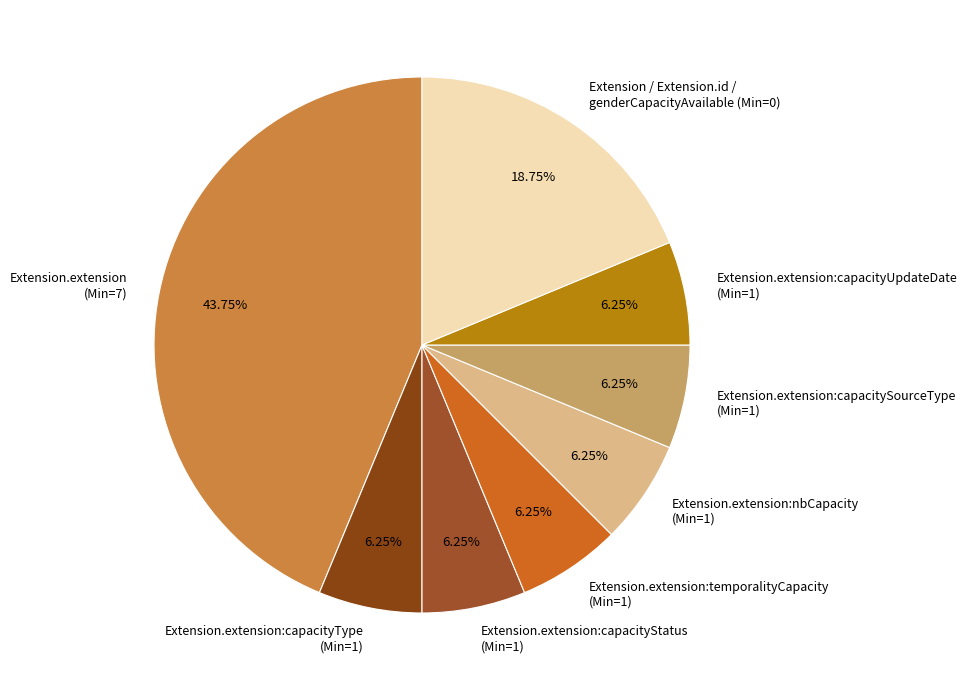

Do Extension / Extension.id / genderCapacityAvailable (Min=0) and Extension.extension:capacitySourceType (Min=1) together represent more than half of the pie?

No